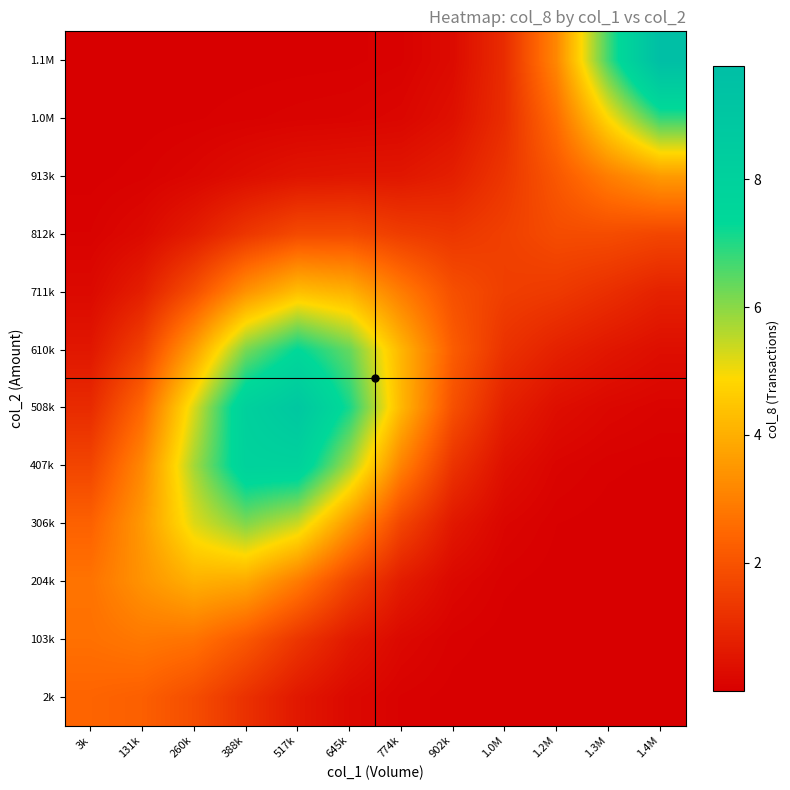

Count the number of categories in the chart.

12